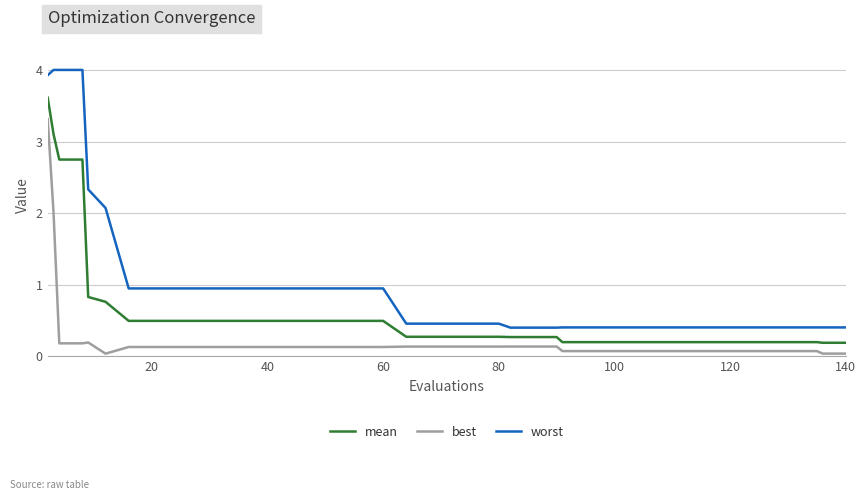

Rank the series by their maximum value, from highest to lowest.

worst, mean, best